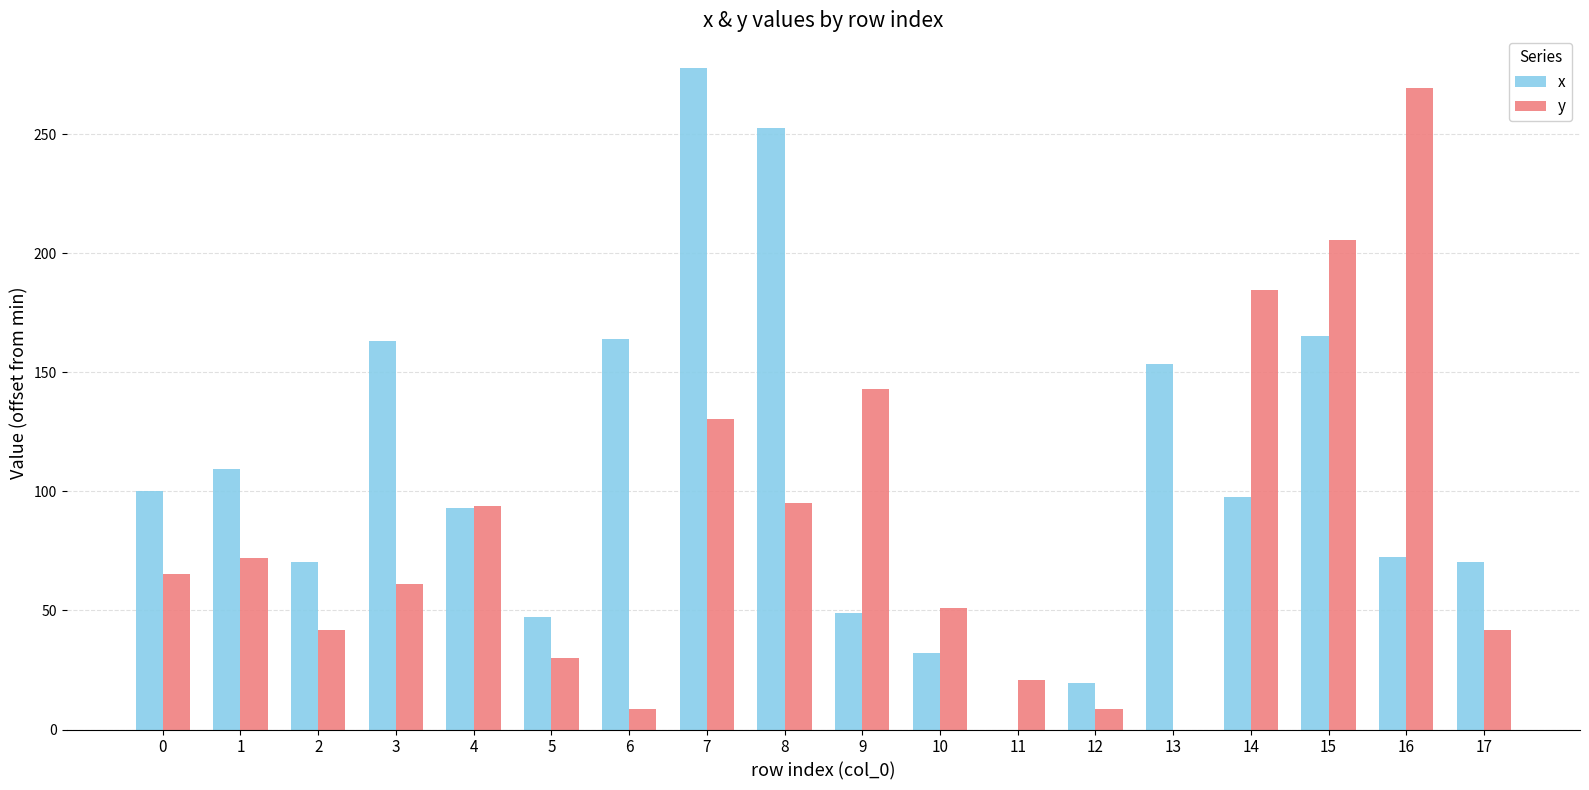

What is the total value across all series at 11?

20.9